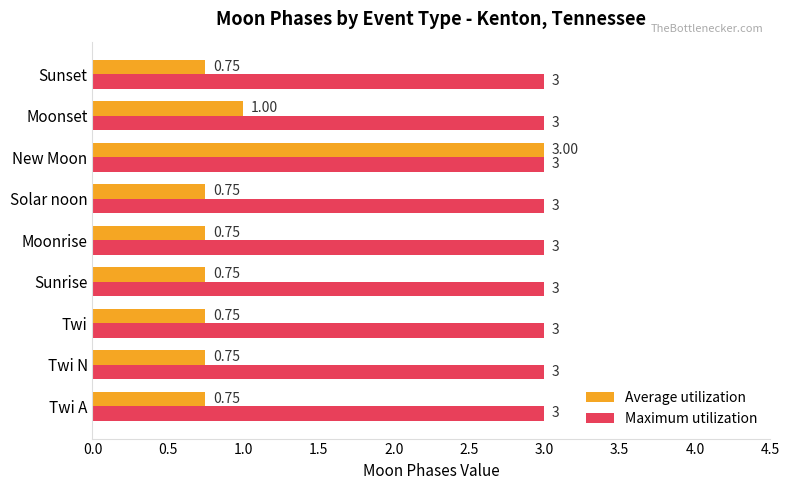

Which series has the largest total across all categories?

Maximum utilization